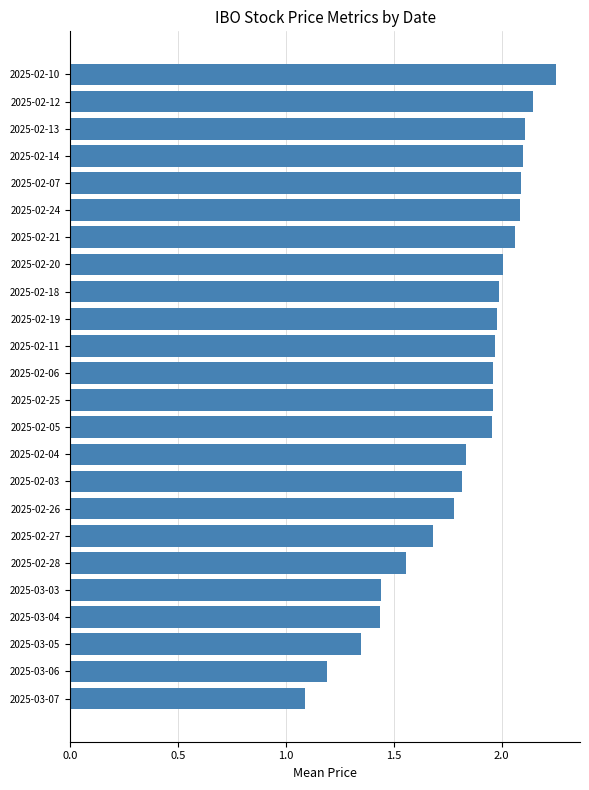

True or false: the data shows 2.2 at 2025-02-28.

False